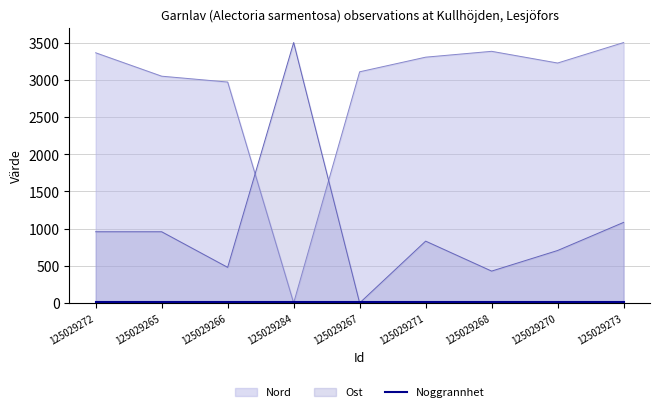

Where is the first local minimum for Nord?

125029284